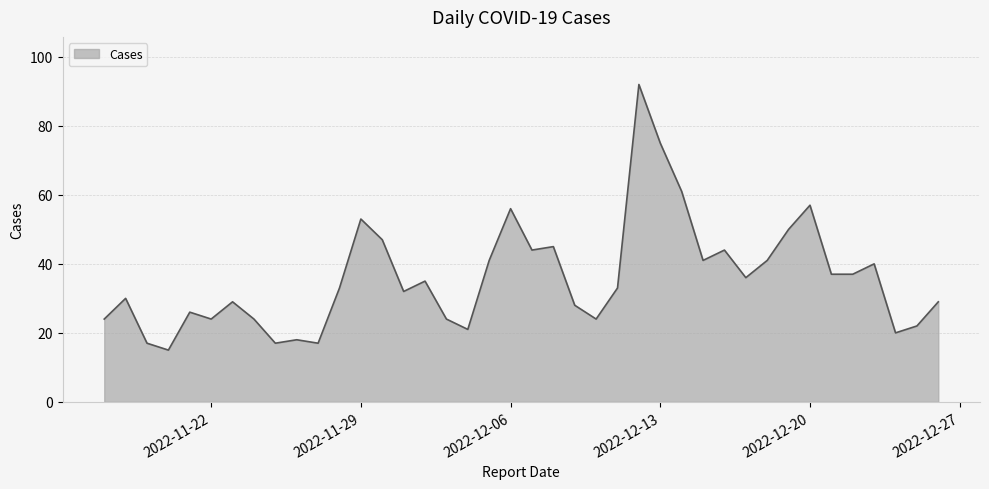

What is the maximum value shown in the chart?

92